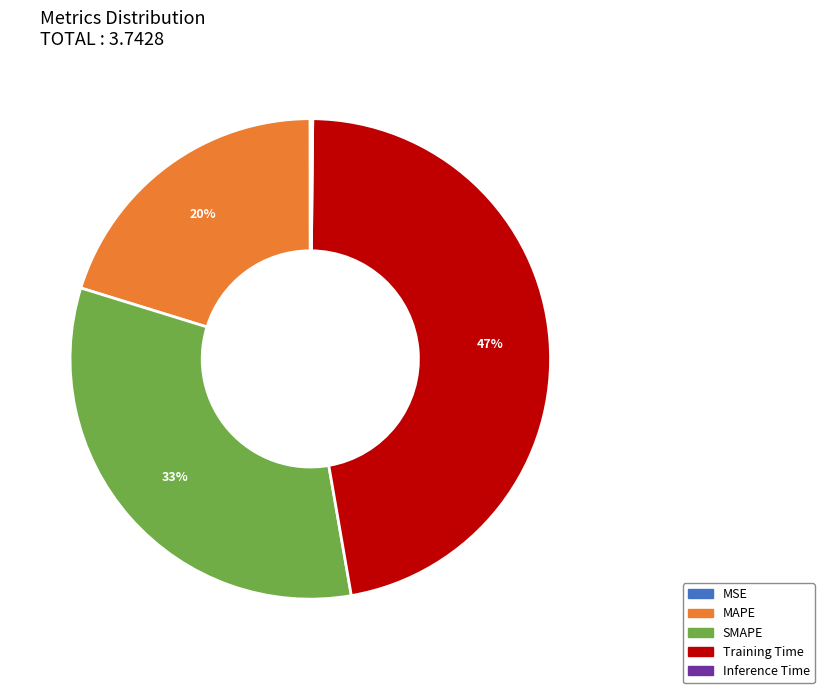

To the nearest percent, what is the combined percentage of SMAPE and MAPE?

53%